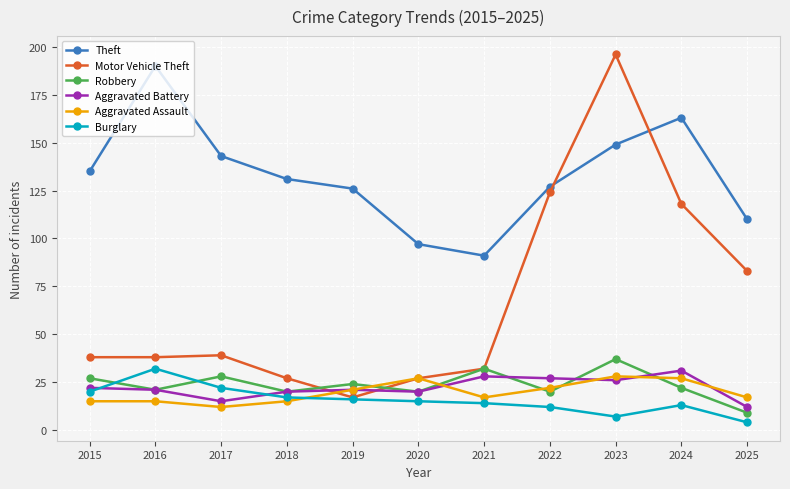

Where is the first local minimum for Robbery?

2016